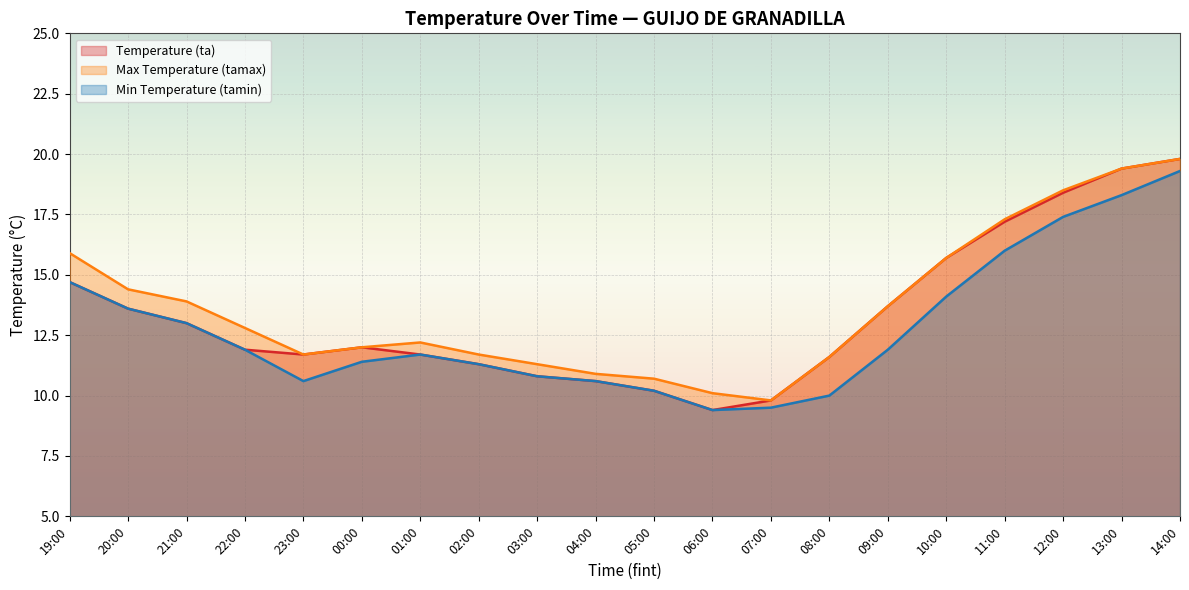

What is the difference between the tamax values at 01:00 and 09:00?

1.5